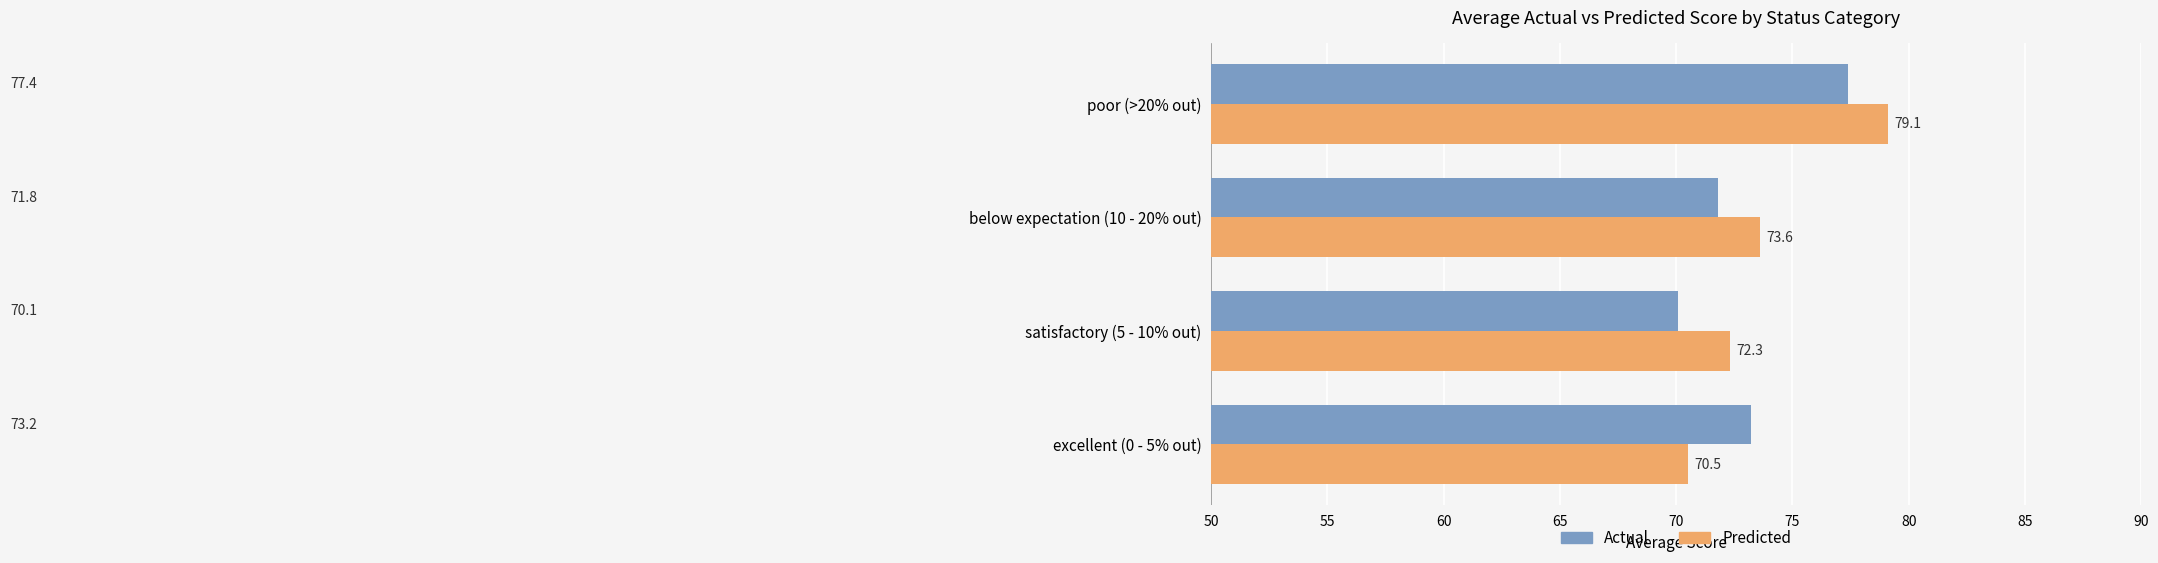

At which category is the sum across all series the highest?

poor (>20% out)